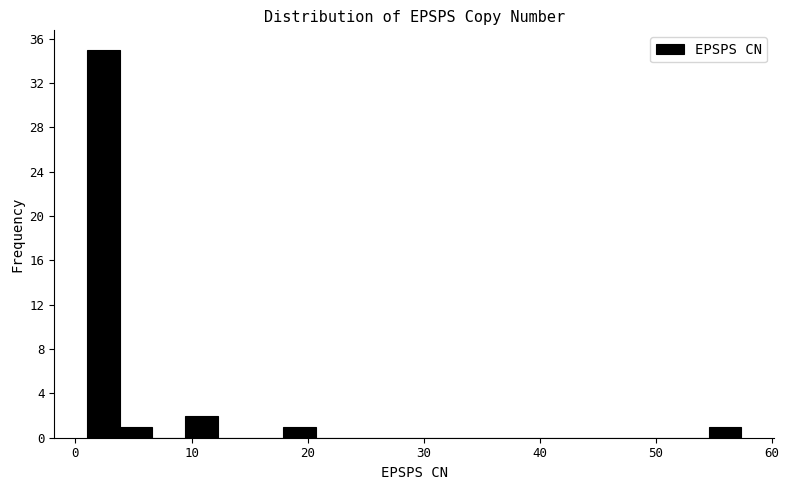

Read against the x-axis, roughly where is the centre of the tallest bar?

2